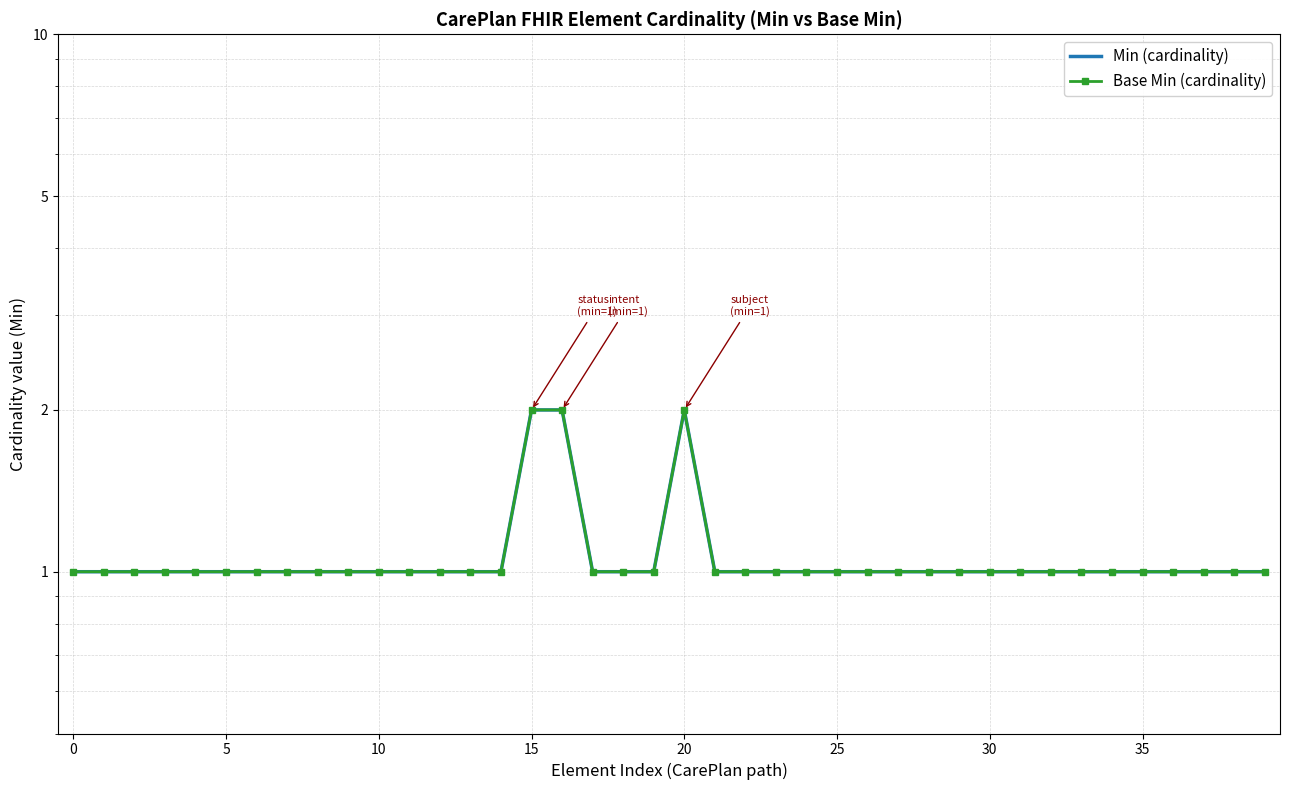

At which category is the sum across all series the highest?

15